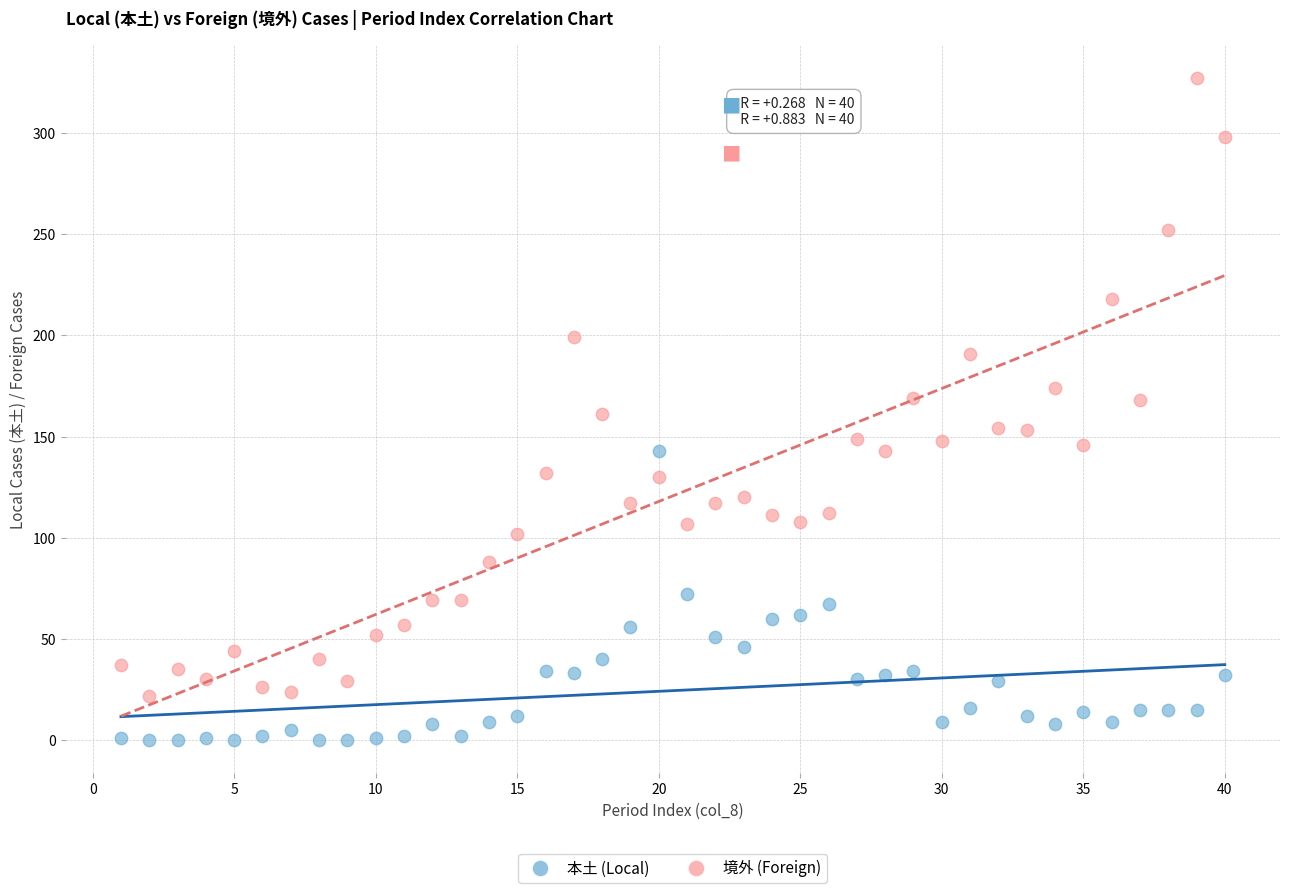

Which series contains the highest Y value?

境外 (Foreign)